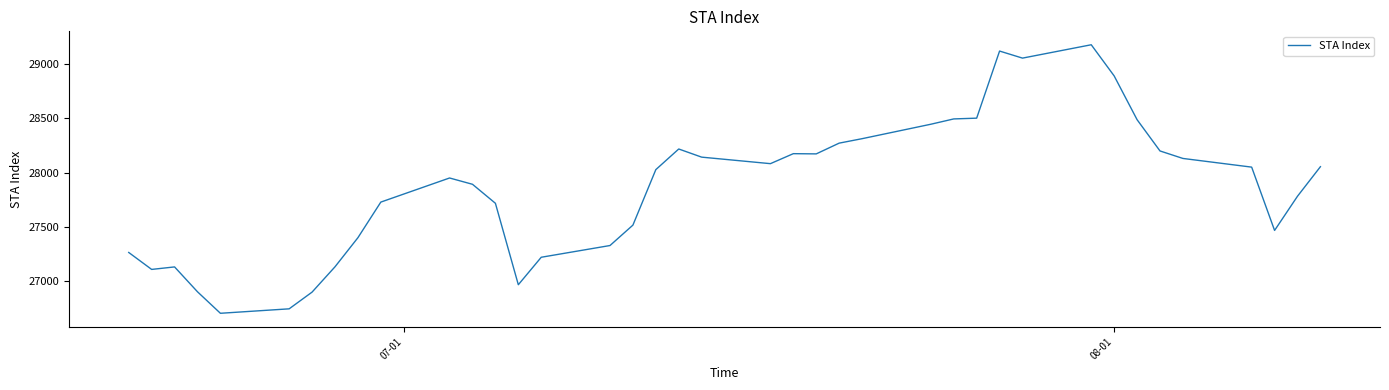

What is the minimum value shown in the chart?

26705